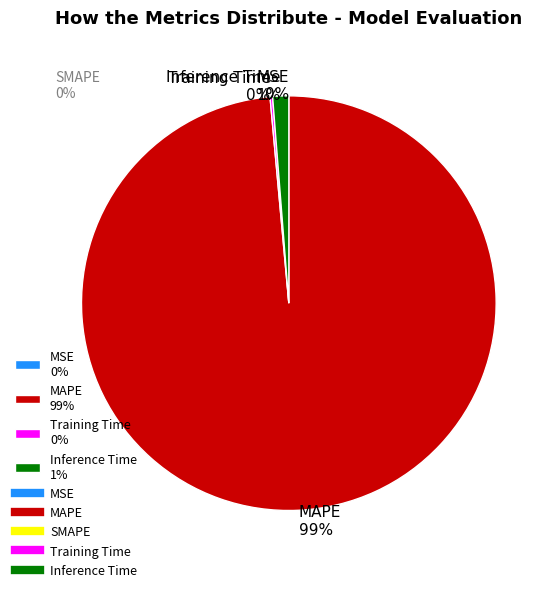

Is it true that MAPE is 89% of the pie?

False